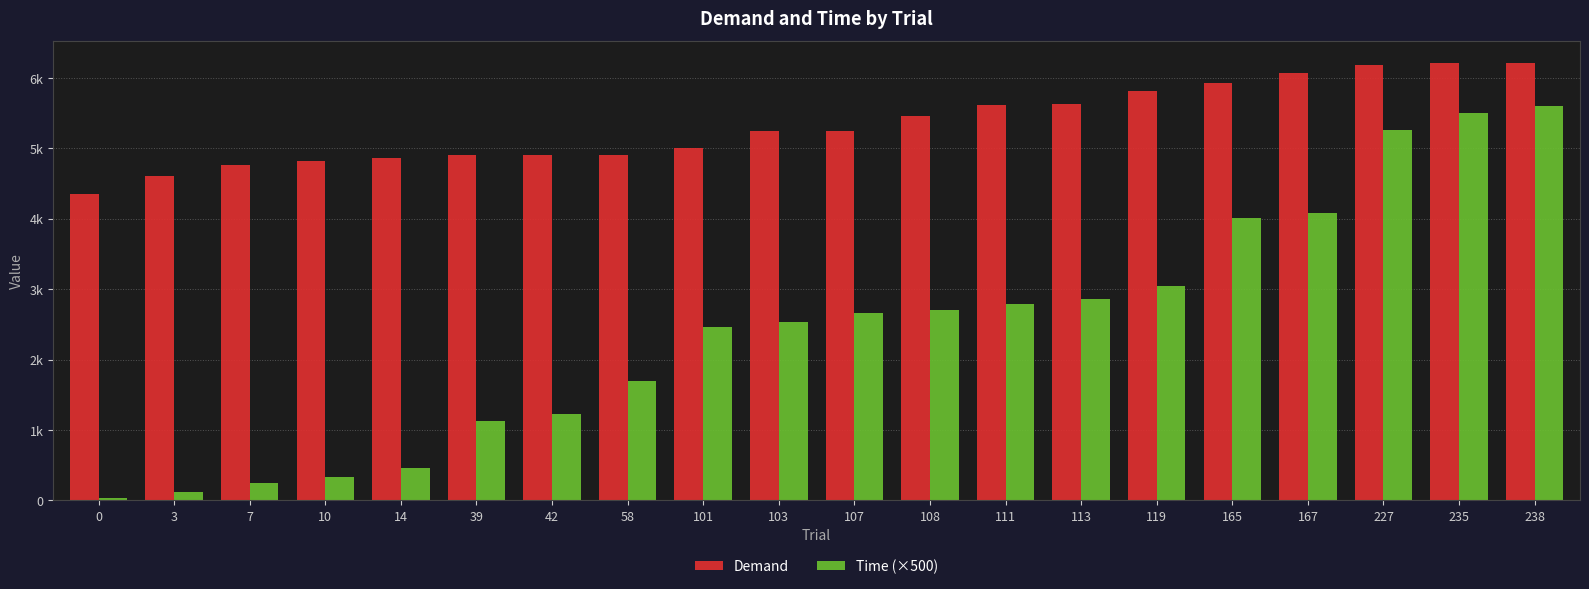

List the labels in order of Demand value, largest first.

238, 235, 227, 167, 165, 119, 113, 111, 108, 107, 103, 101, 58, 42, 39, 14, 10, 7, 3, 0